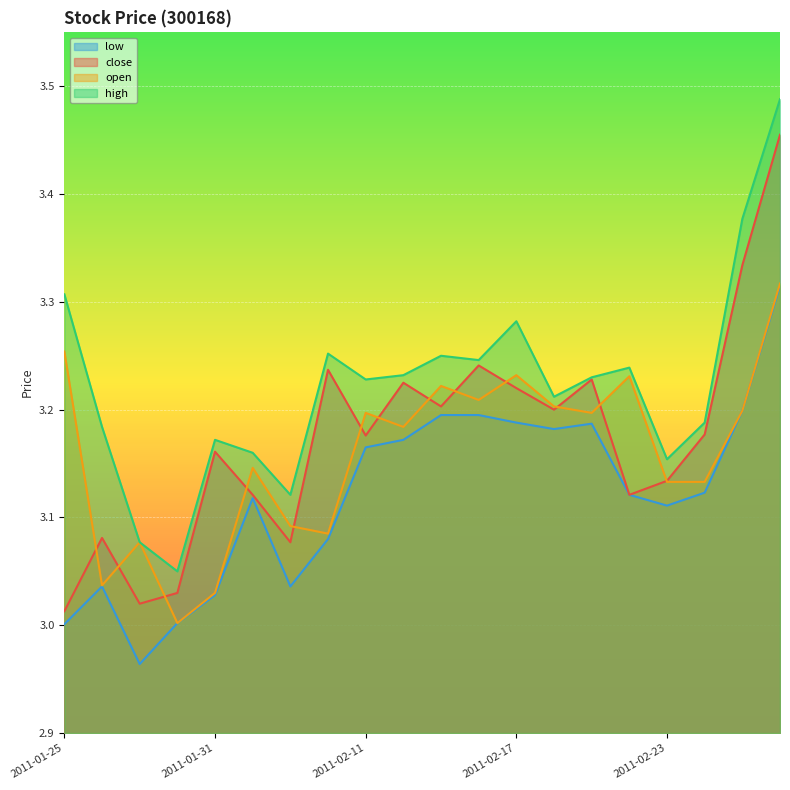

What position from the right is 2011-02-01?

15